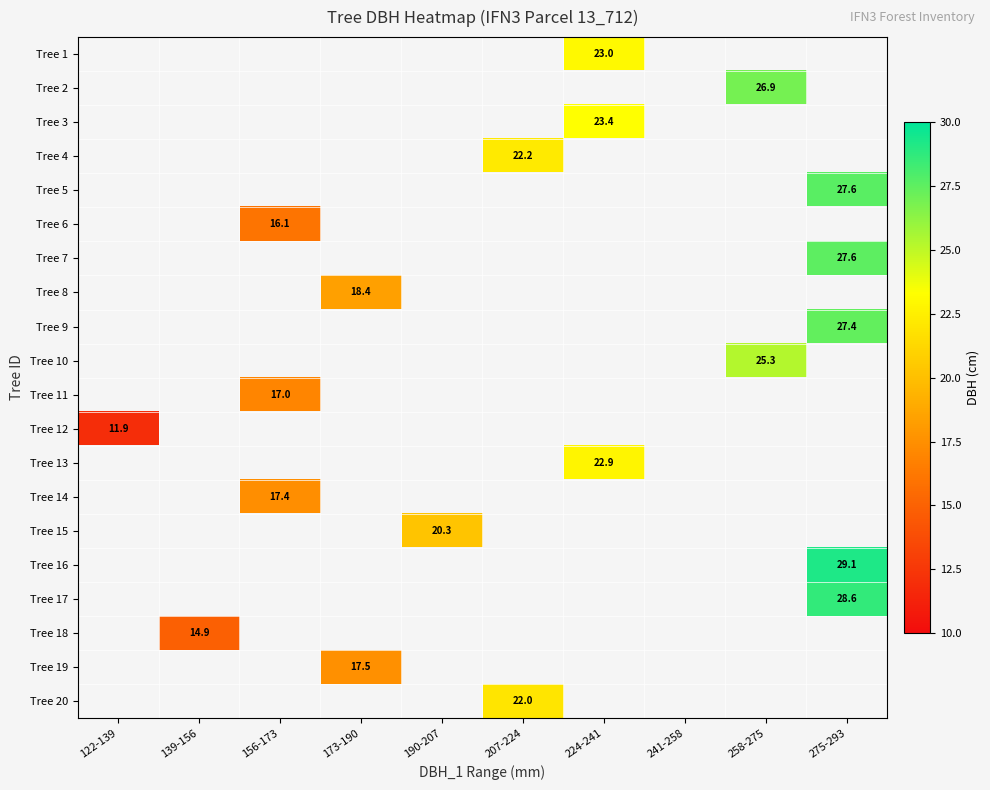

The Tree 3 series shows 23.4 at 224-241. True or false?

True